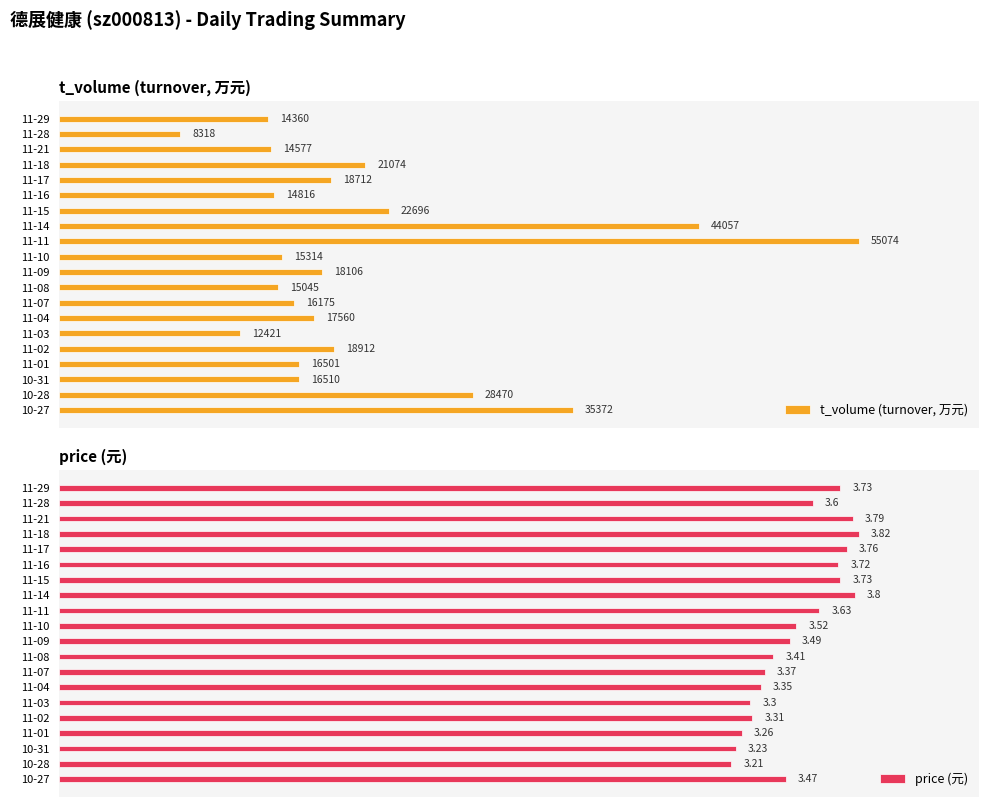

Count the number of data series in this chart.

2